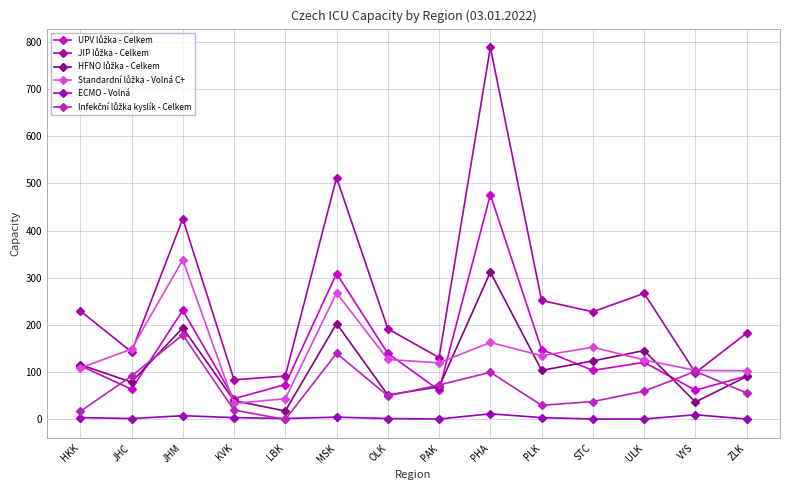

Count the number of data series in this chart.

6